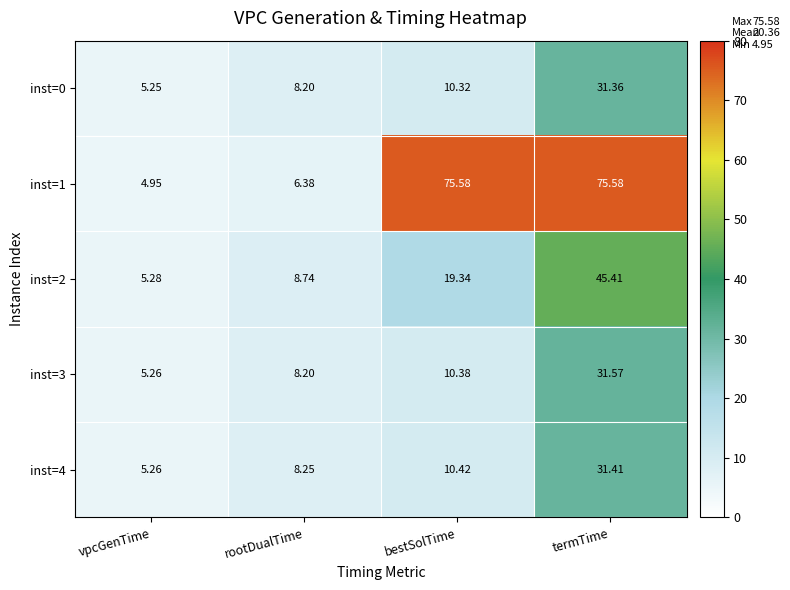

Where does the inst=3 series first go above 10?

bestSolTime